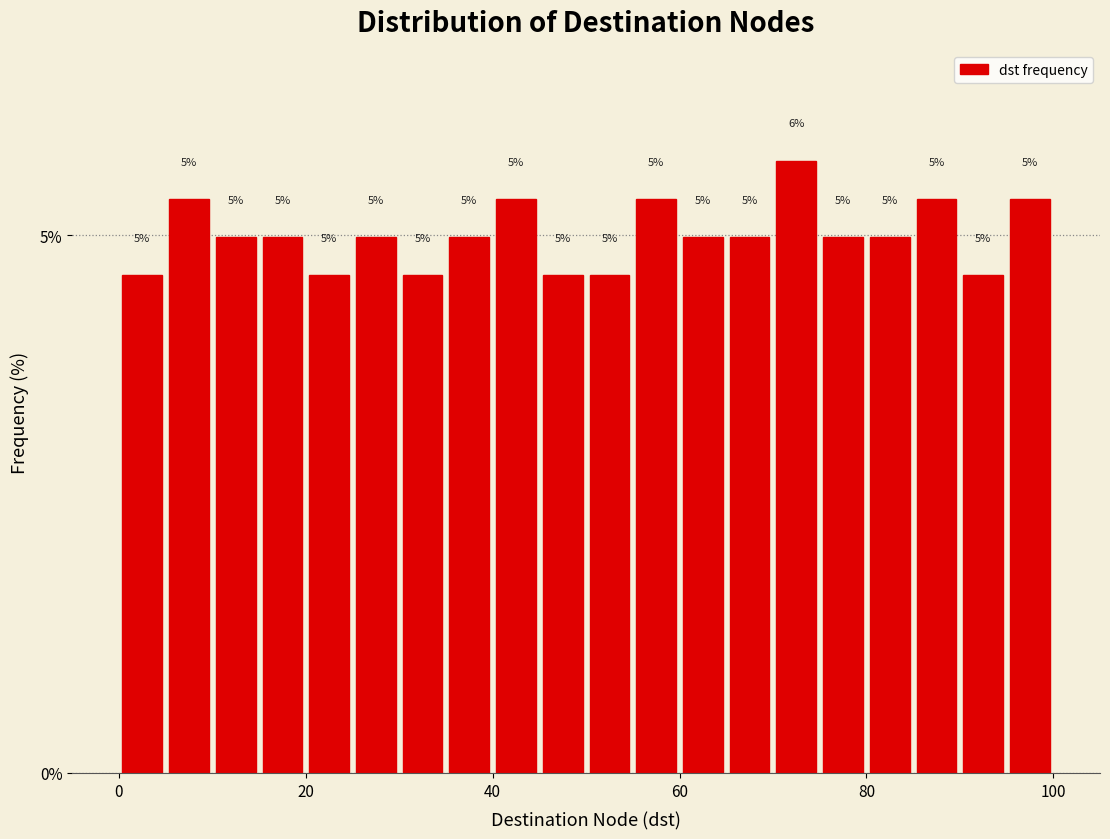

Read against the x-axis, roughly where is the centre of the tallest bar?

72